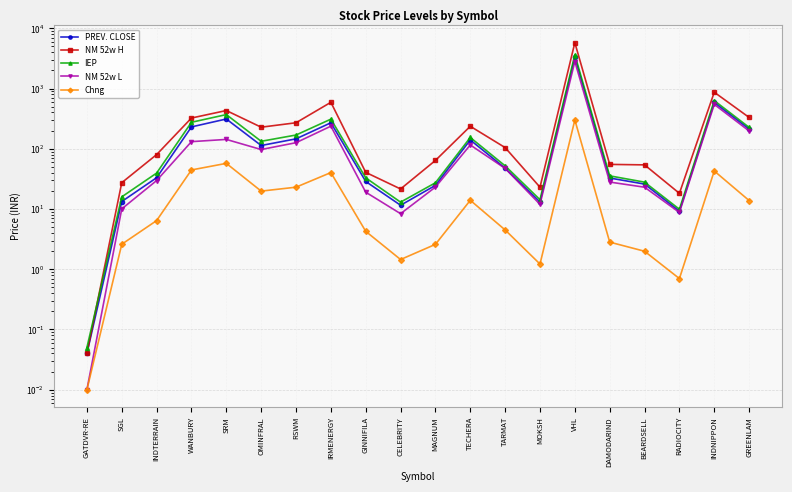

Reading left to right, what are all the values shown in this chart?

PREV. CLOSE: 0.0	13.3	33.0	230.5	311.8	113.2	146.0	269.8	28.6	11.5	24.7	139.8	47.5	13.1	3335.4	32.7	25.9	9.2	586.2	212.5
NM 52w H: 0.0	27.3	80.0	323.5	430.9	227.9	270.0	590.1	40.5	21.5	64.0	236.1	104.5	23.0	5760.0	55.0	54.0	18.2	867.0	331.0
IEP: 0.1	15.9	39.5	275.0	369.0	133.0	169.0	310.0	32.9	13.0	27.2	153.8	52.0	14.3	3636.0	35.5	27.9	9.9	629.0	226.3
NM 52w L: 0.0	10.0	29.6	131.2	142.8	97.0	126.0	237.0	19.0	8.4	23.1	115.6	47.2	11.9	2805.1	28.0	23.0	8.8	545.3	197.4
Chng: 0.0	2.6	6.4	44.5	57.2	19.8	23.0	40.2	4.3	1.4	2.6	13.9	4.5	1.2	300.6	2.8	2.0	0.7	42.8	13.8